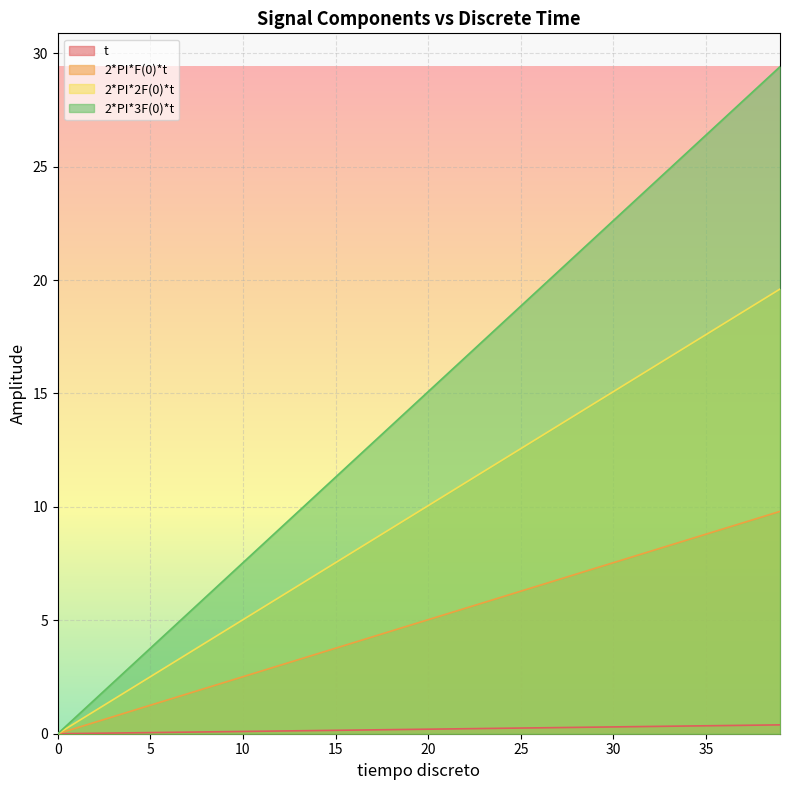

What is the difference between the highest and lowest values at 14?

10.4